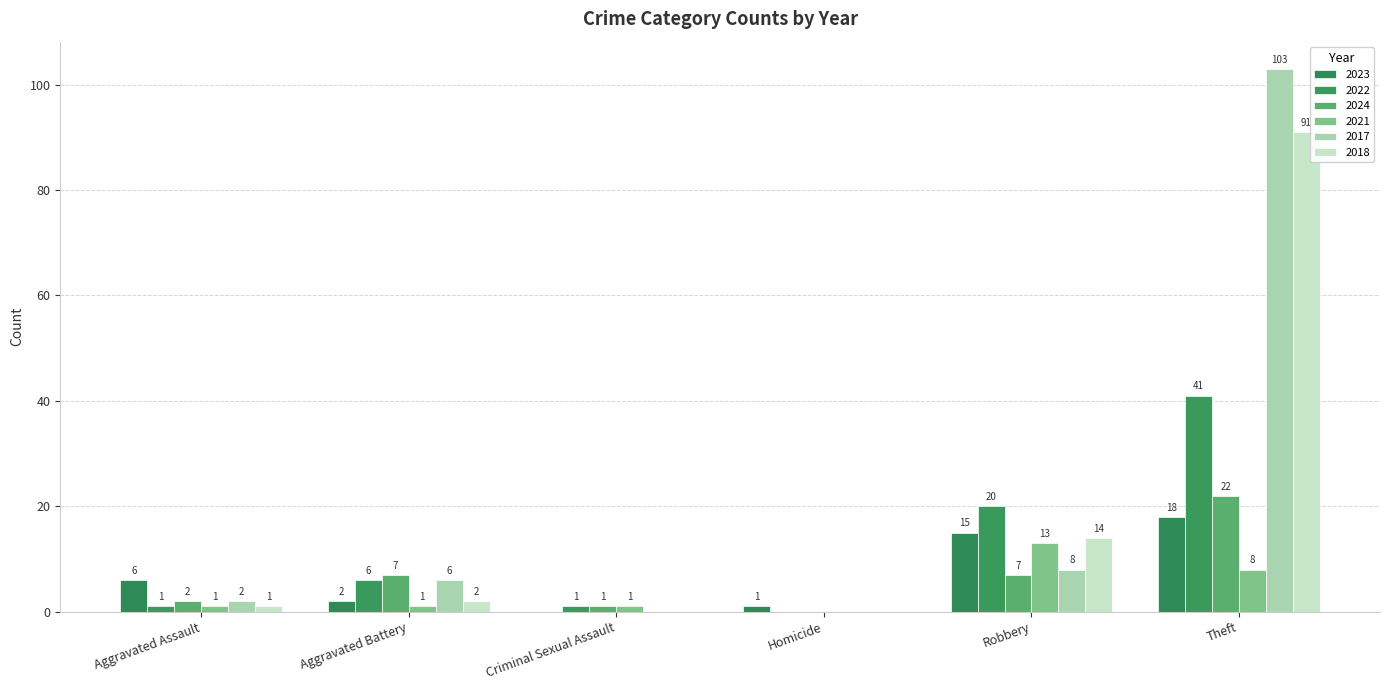

What is the sum of all 2023 values?

42